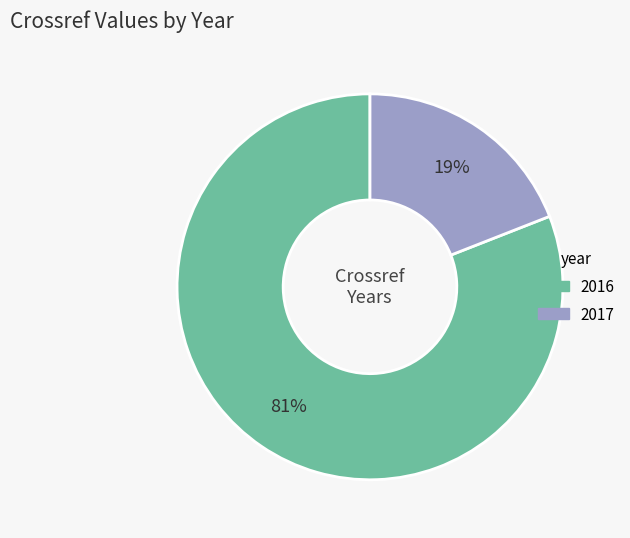

What percentage is the 2017 slice, to the nearest percent?

19%